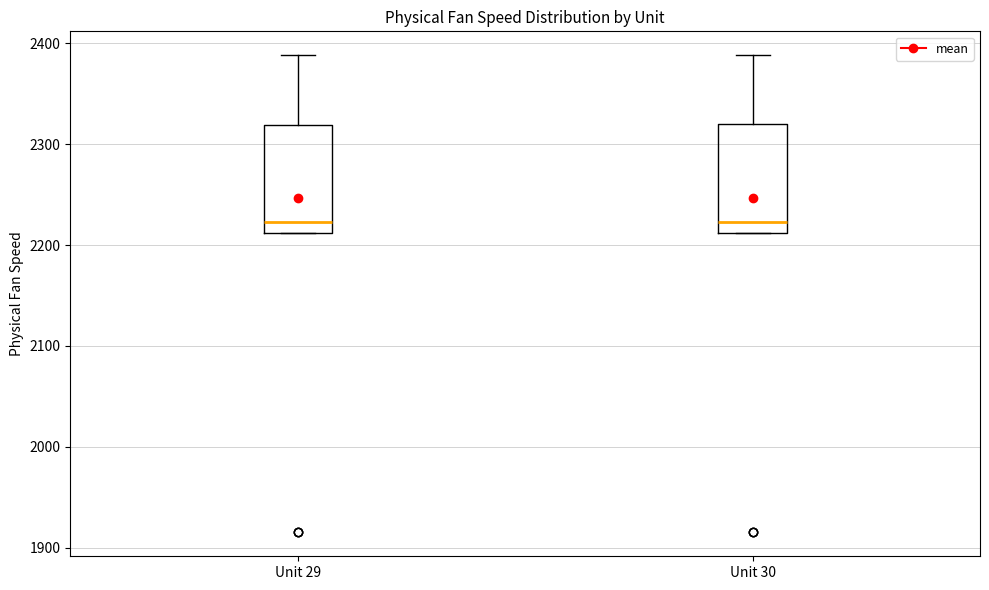

Where does the upper whisker of the box for Unit 29 end on the y-axis? The values are not printed on the chart, so give them approximately, as read against the axis.

2390